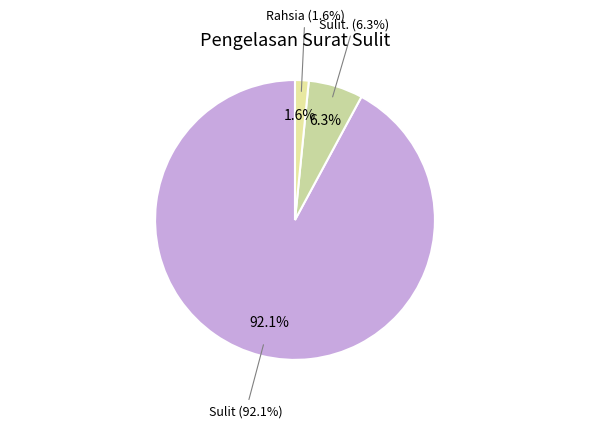

What percentage is the Sulit slice, to the nearest percent?

92%